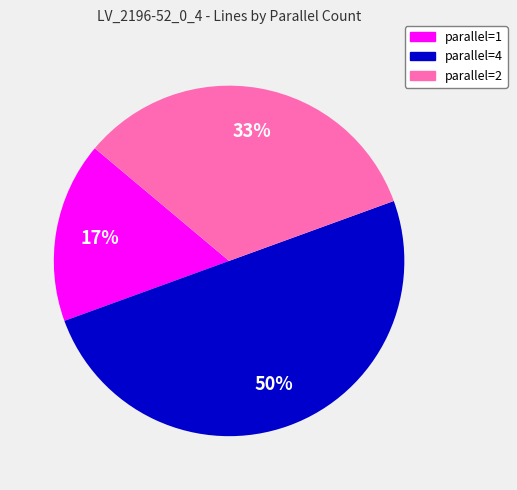

How many slices are in this pie chart?

3